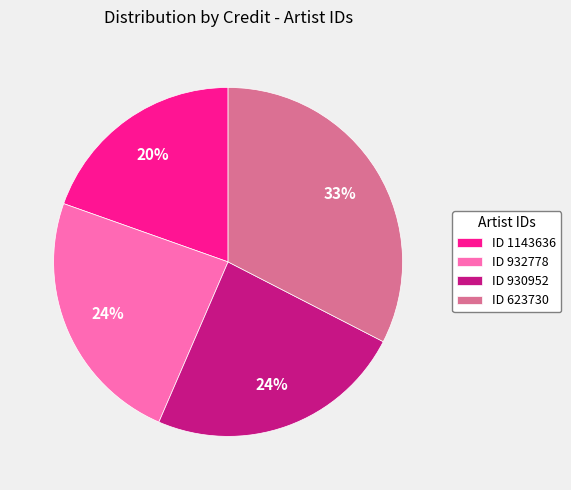

To the nearest percent, what is the difference between the largest and smallest slice percentages?

13%